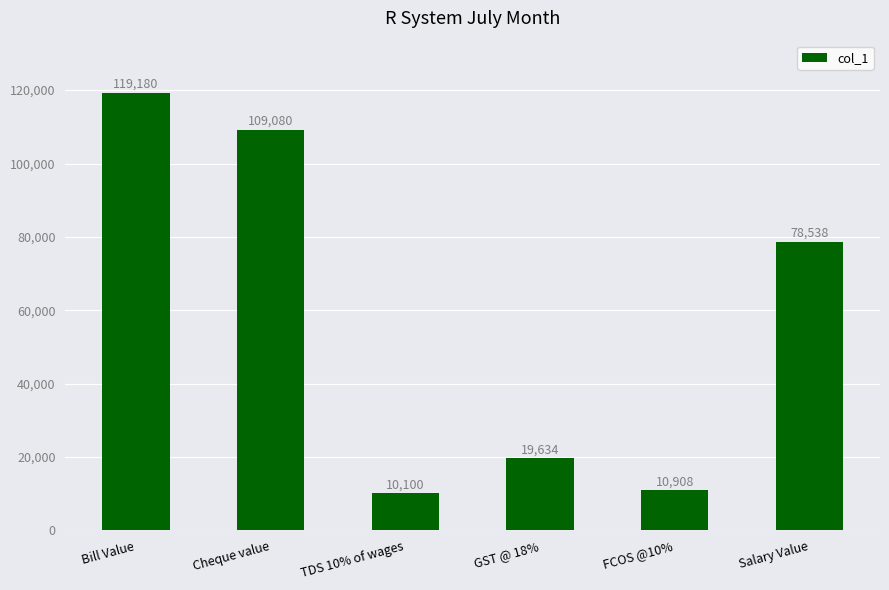

The chart shows a value of 130341 at Salary Value. True or false?

False